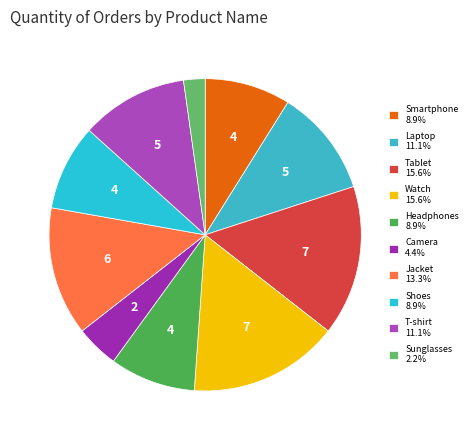

Combined, what portion of the pie is Camera and Sunglasses?

6.7%